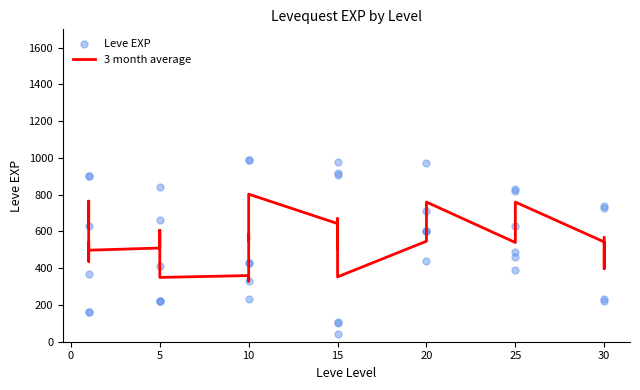

What are all the series names shown in the legend?

3 month average, Leve EXP